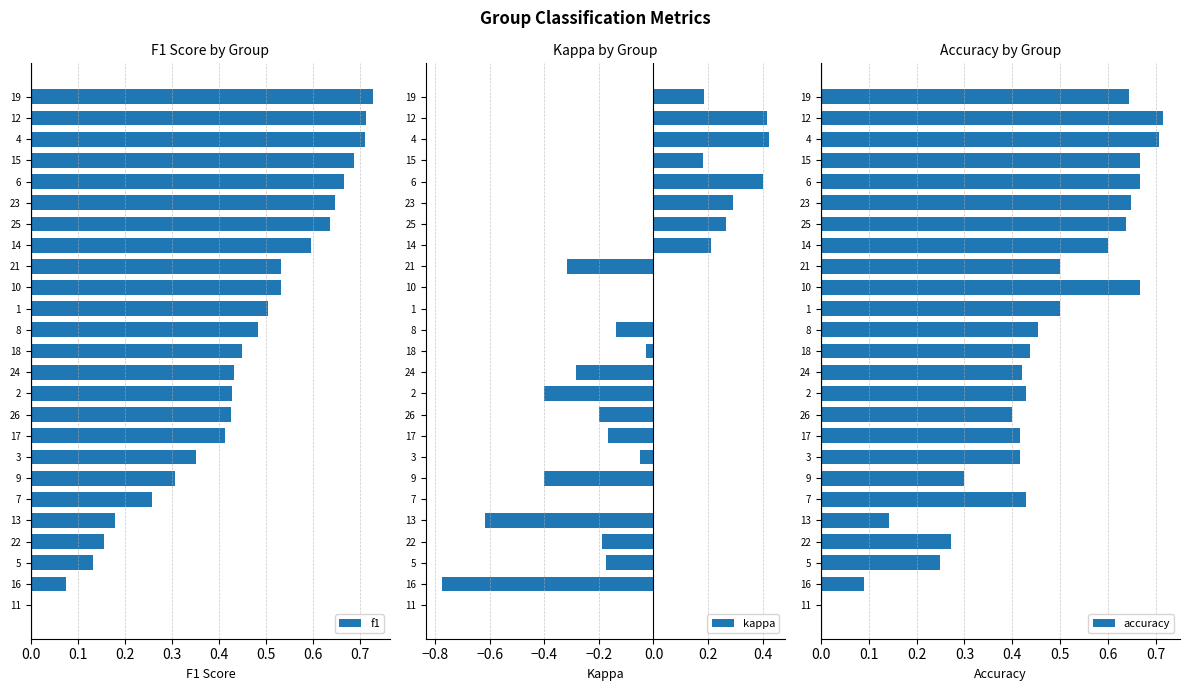

Which series has the widest spread of values?

kappa